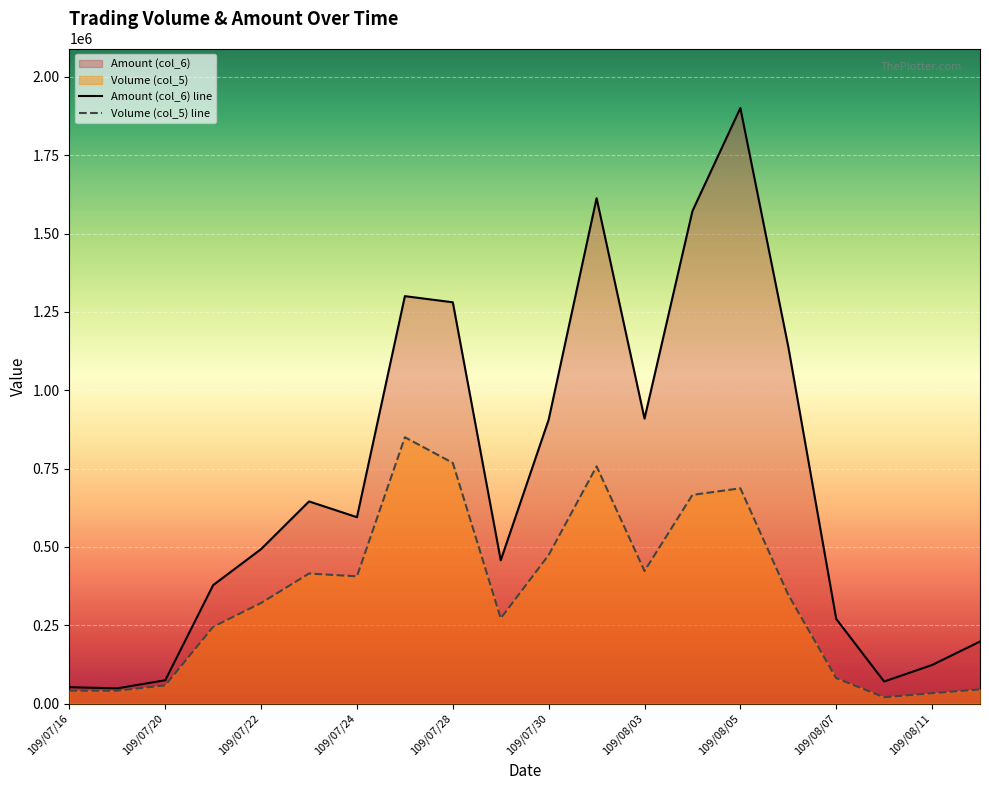

What is the label of the 18th point from the left?

109/08/10